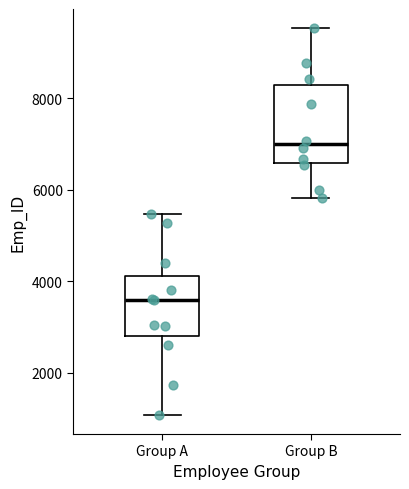

Reading left to right, read every box against the y-axis: the position of its median line, the range the box covers, and the ends of its whiskers. The values are not printed on the chart, so give them approximately, as read against the axis.

Group A: median 3600, box 2800 to 4200, whiskers 1000 to 5400
Group B: median 7000, box 6600 to 8200, whiskers 5800 to 9600